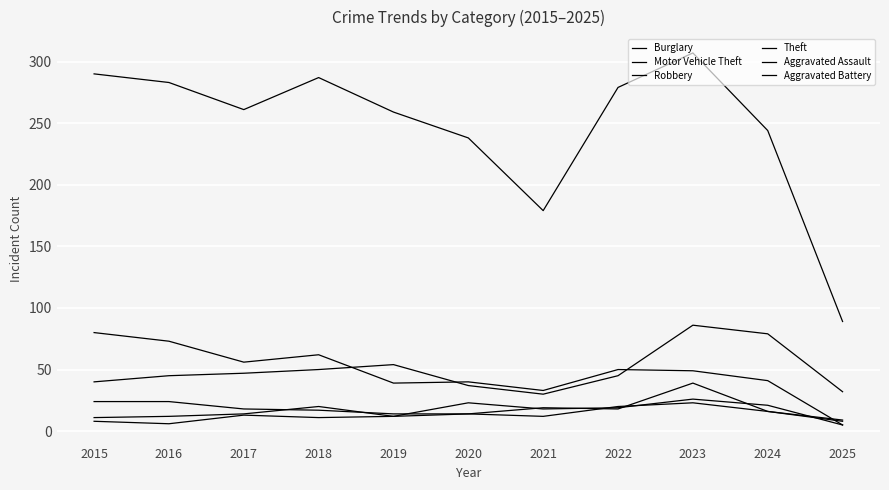

Reading left to right, list all the values displayed in this chart.

Burglary: 80	73	56	62	39	40	33	50	49	41	5
Motor Vehicle Theft: 40	45	47	50	54	37	30	45	86	79	32
Robbery: 24	24	18	17	14	14	19	18	39	16	9
Theft: 290	283	261	287	259	238	179	279	307	244	89
Aggravated Assault: 11	12	14	20	12	23	18	19	26	21	5
Aggravated Battery: 8	6	13	11	12	14	12	20	23	16	8